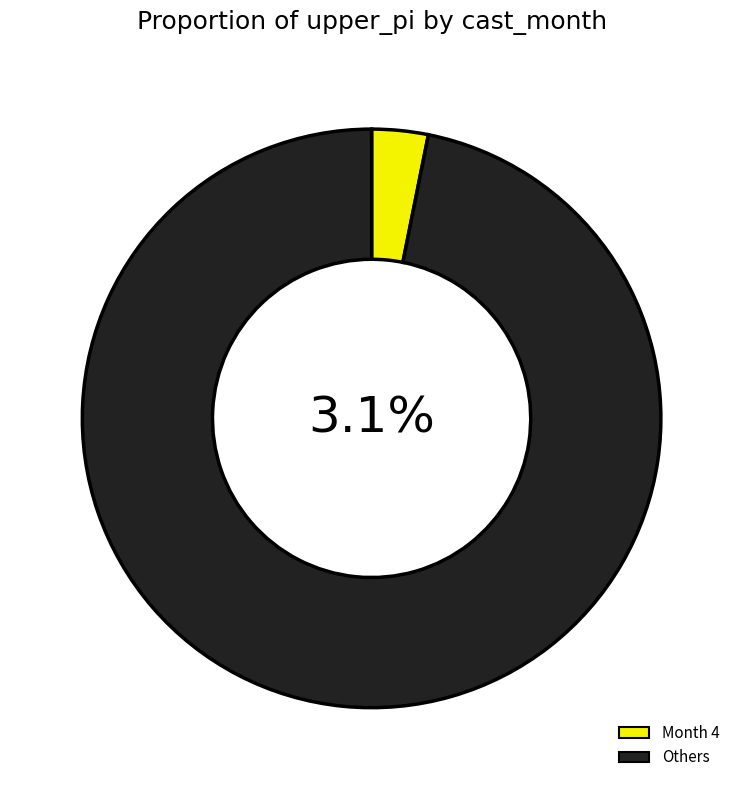

What percentage do 6 and 4 together represent?

17.9%